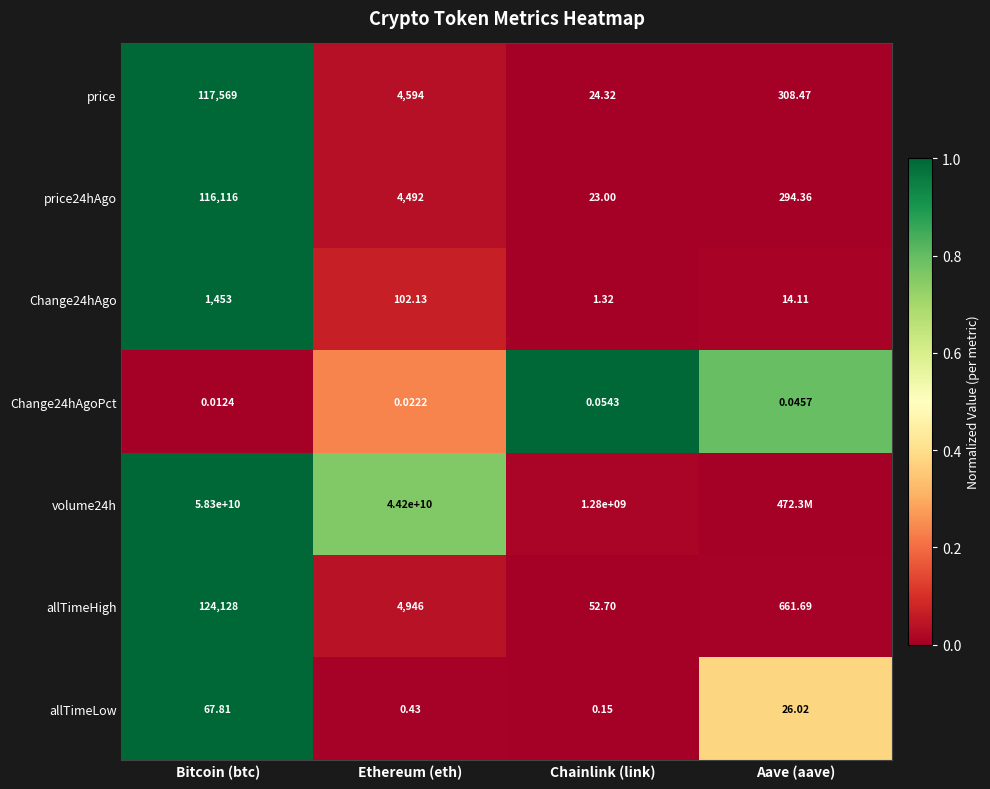

True or false: allTimeLow has a value of 0.6 at Chainlink (link).

False